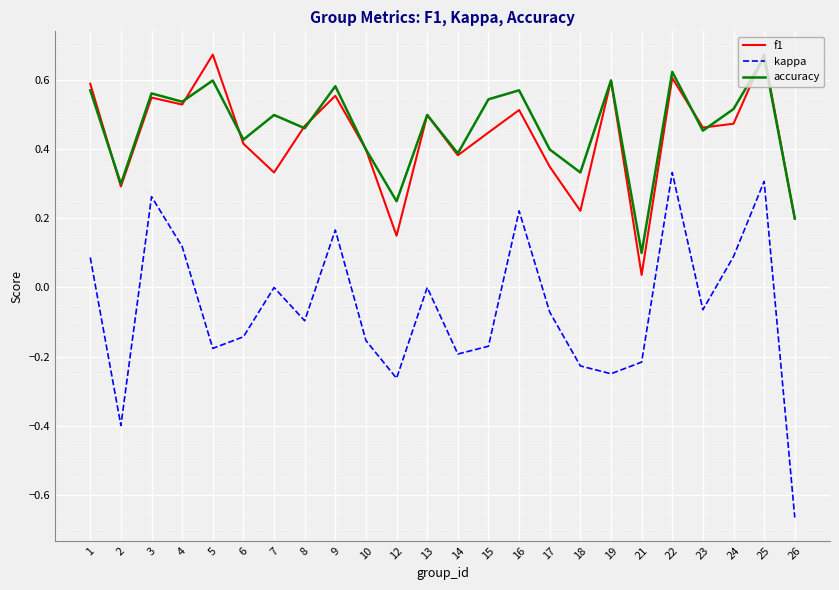

True or false: kappa and f1 intersect in this chart.

False